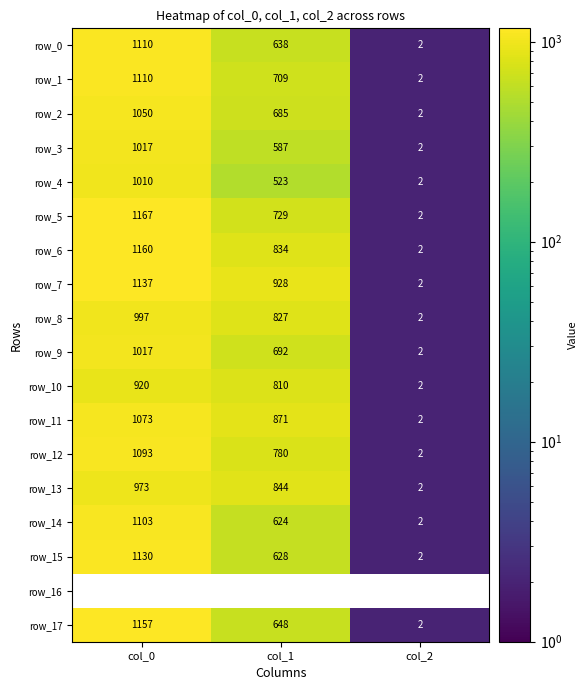

Which series has the widest spread of values?

row_5